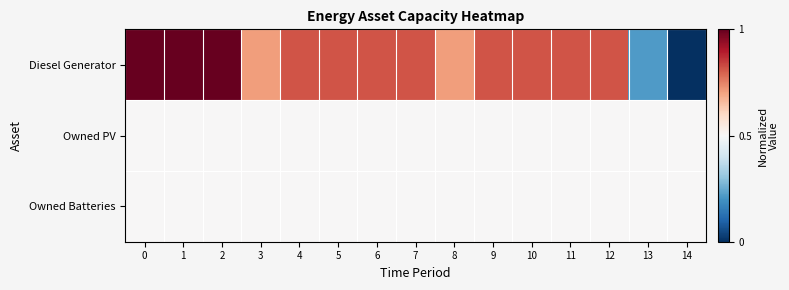

What is the maximum value shown in the chart?

1.0